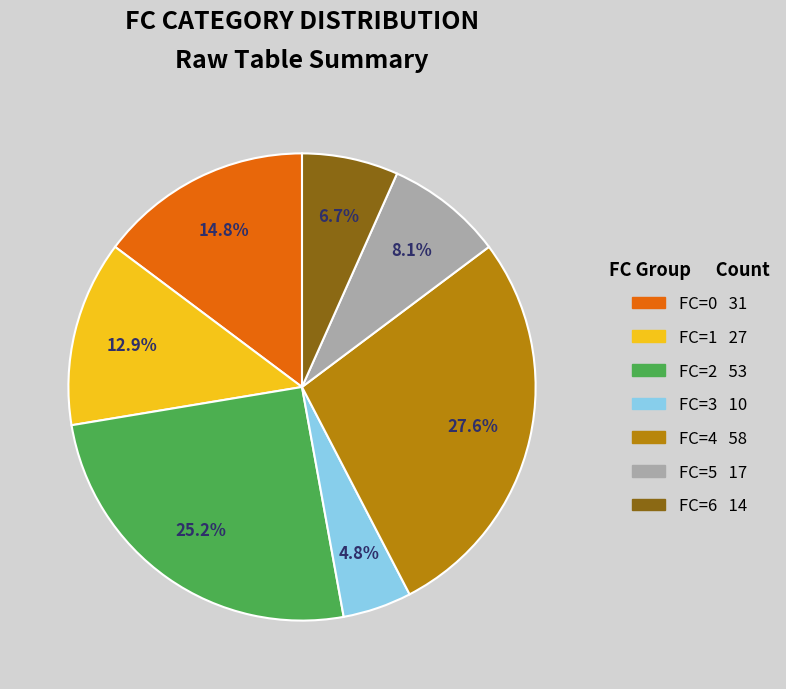

Does any single category account for the majority?

No